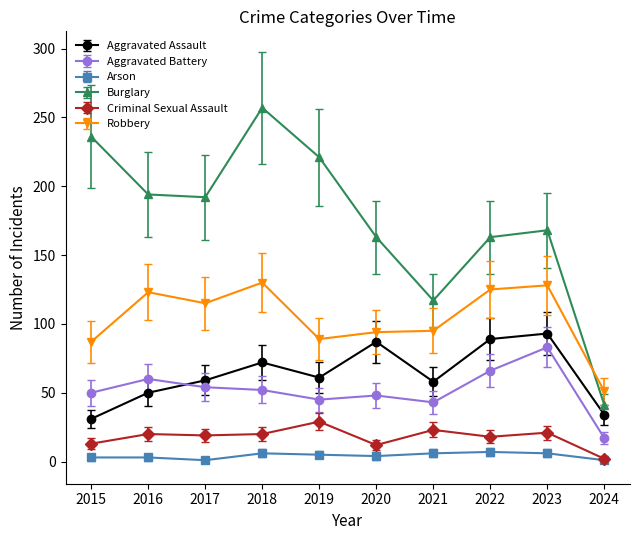

True or false: Criminal Sexual Assault has more than 1 interior local peaks.

True